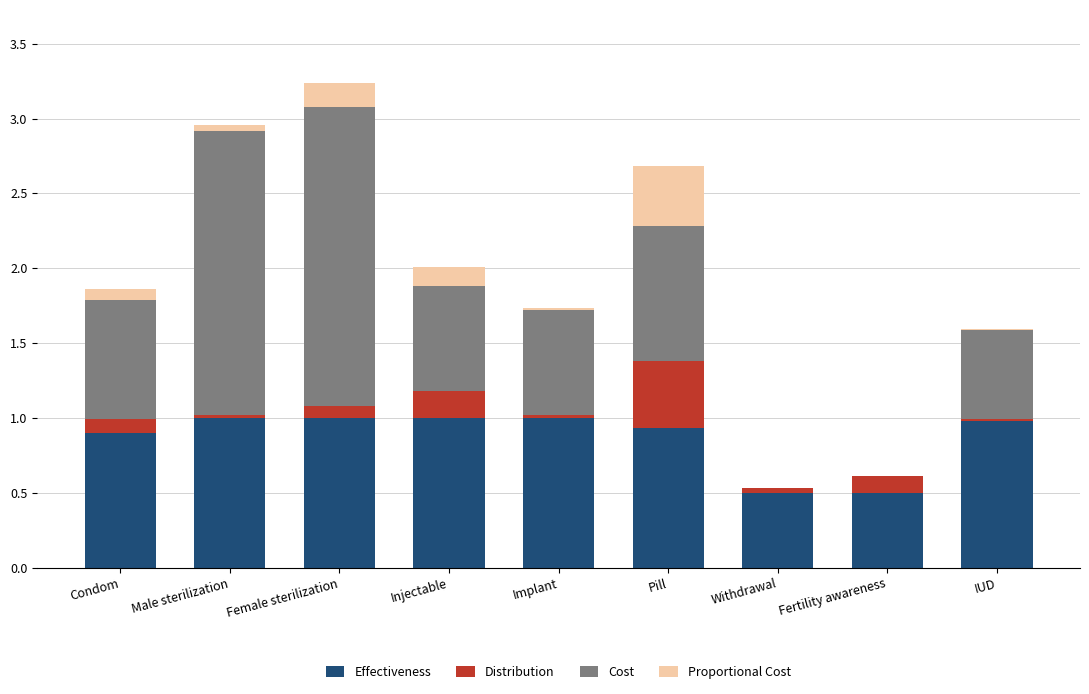

Is it true that Effectiveness equals 0.6 at Condom?

False